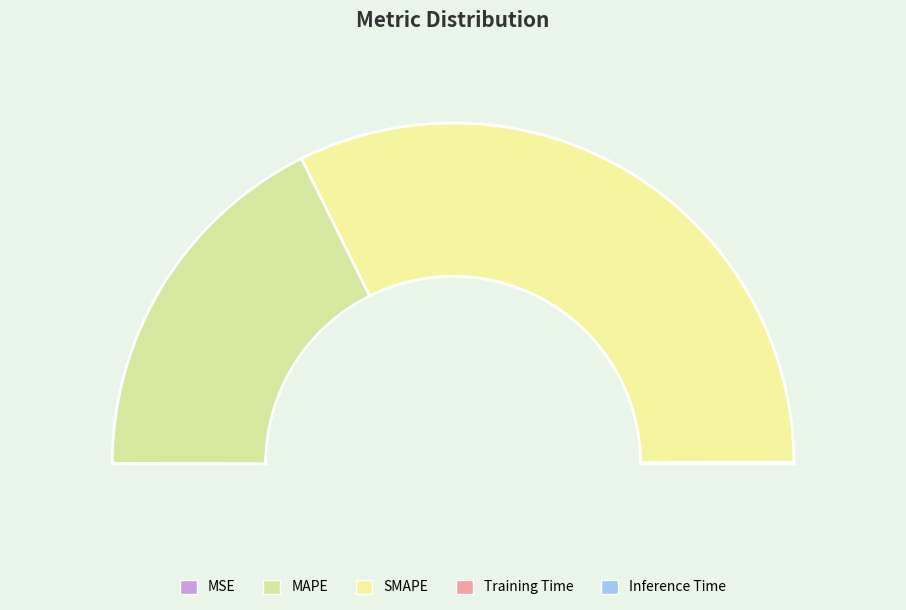

What is the smallest slice in the pie chart?

MSE